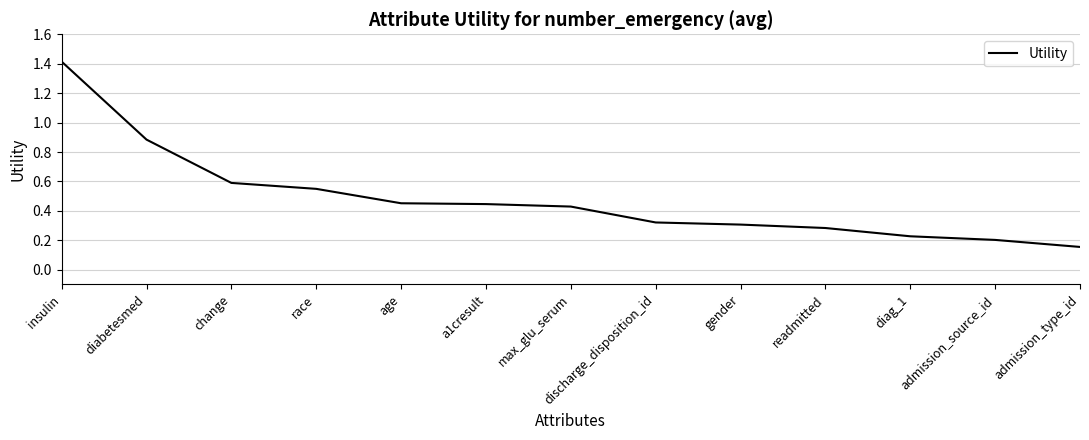

True or false: the data shows 0.3 at discharge_disposition_id.

True